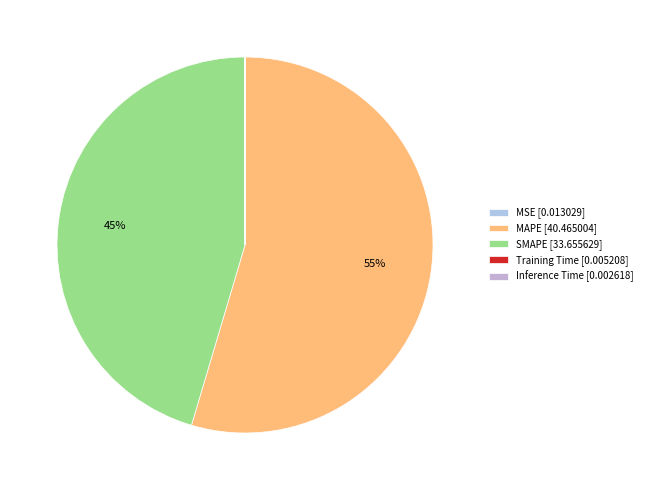

Rank the categories by value from highest to lowest.

MAPE, SMAPE, MSE, Training Time, Inference Time